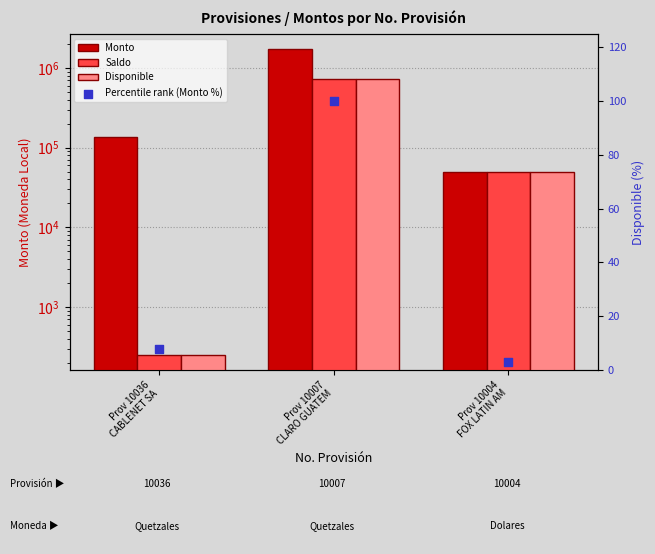

Which series reaches the minimum Y coordinate?

Percentile rank (Monto %)